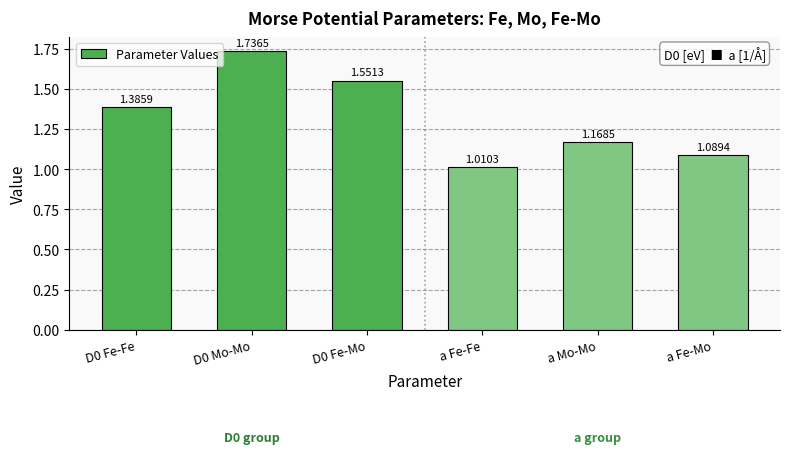

List the labels in order of value, largest first.

D0 Mo-Mo, D0 Fe-Mo, D0 Fe-Fe, a Mo-Mo, a Fe-Mo, a Fe-Fe